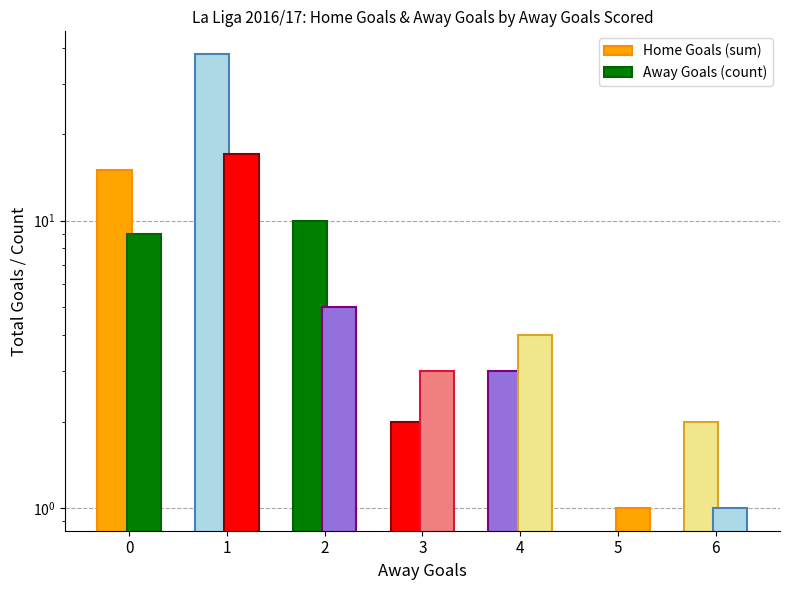

What is the minimum value for Away Goals (count)?

1